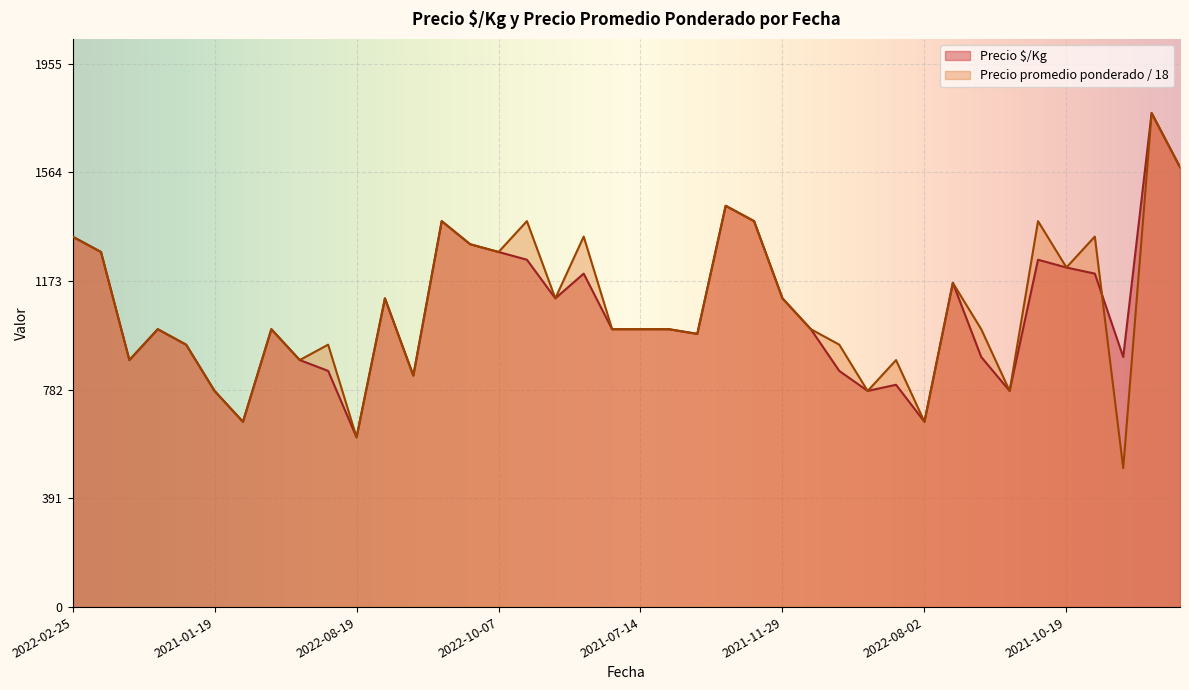

Does the chart display data point markers on the line(s)?

No